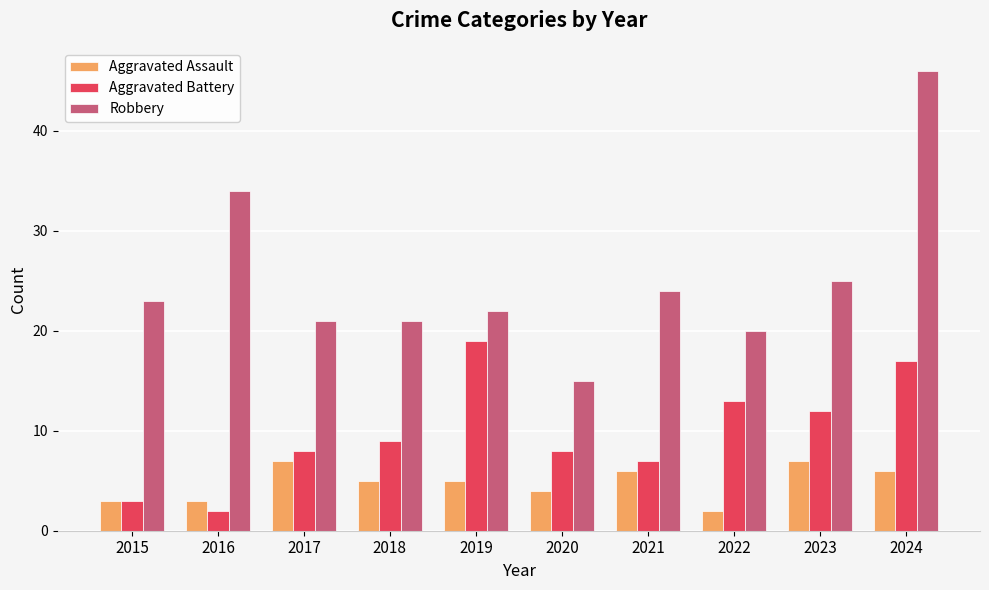

Reading left to right, list all the values displayed in this chart.

Aggravated Assault: 2015=3	2016=3	2017=7	2018=5	2019=5	2020=4	2021=6	2022=2	2023=7	2024=6
Aggravated Battery: 2015=3	2016=2	2017=8	2018=9	2019=19	2020=8	2021=7	2022=13	2023=12	2024=17
Robbery: 2015=23	2016=34	2017=21	2018=21	2019=22	2020=15	2021=24	2022=20	2023=25	2024=46